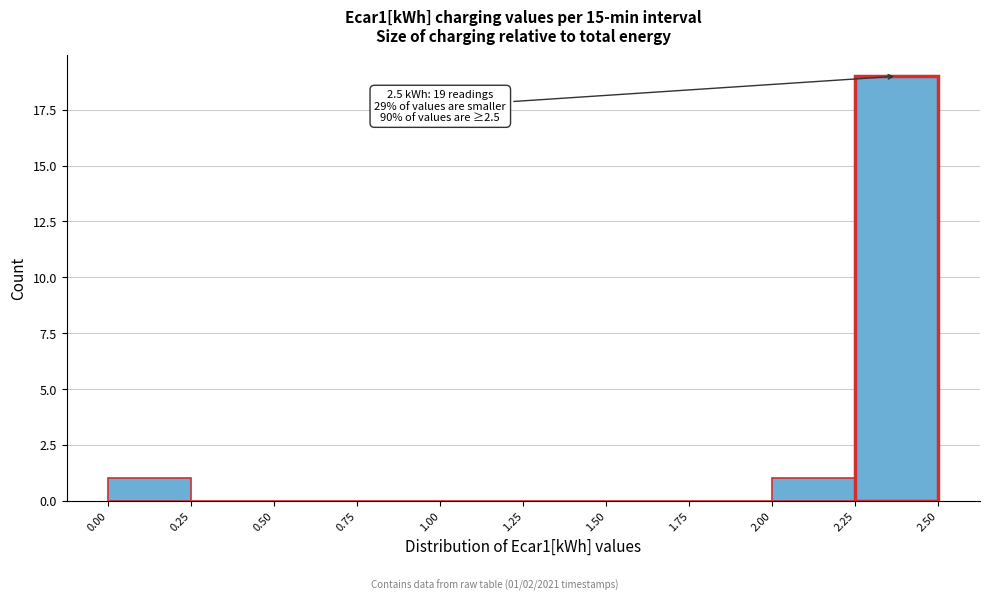

Which range on the x-axis has the tallest bar?

2.25 to 2.50